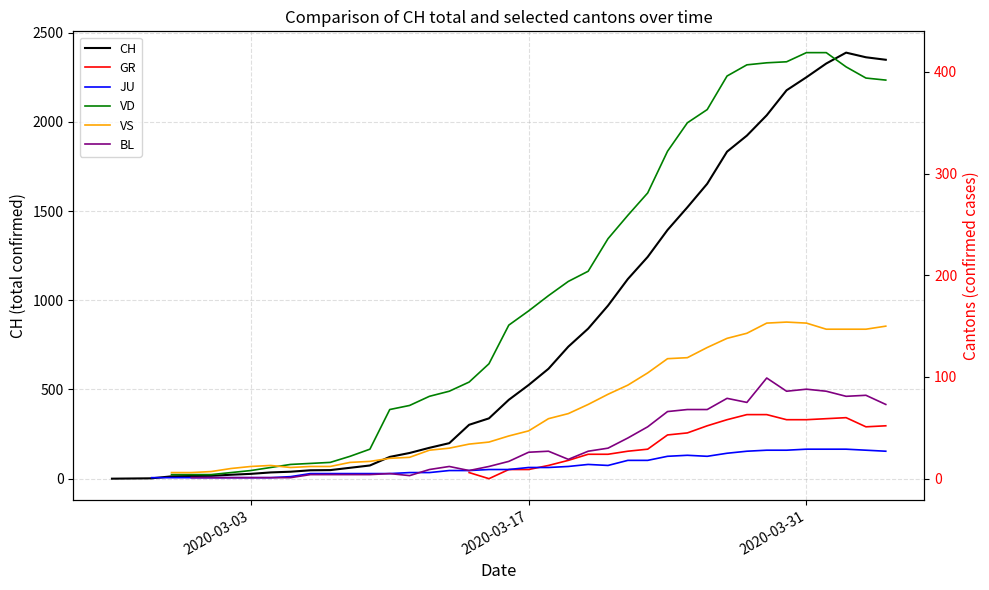

How many data points does each series have?

40